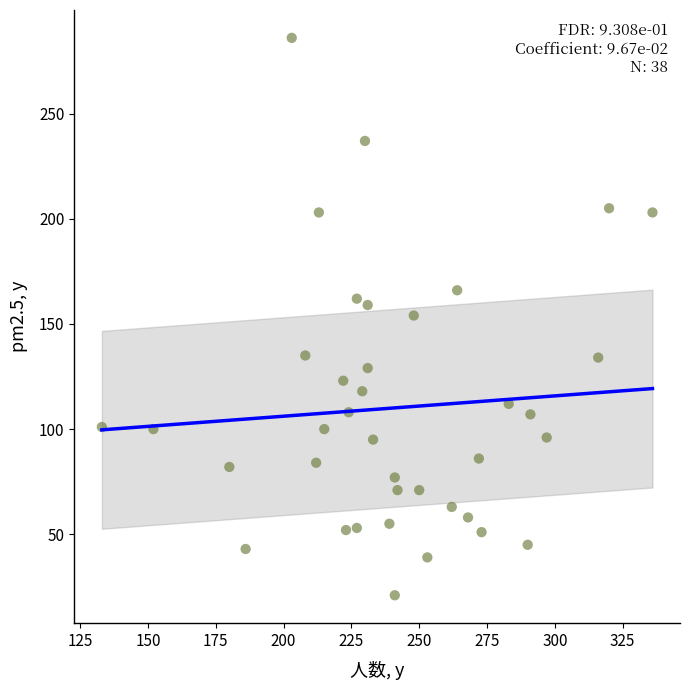

What is the range of Y values (max minus min)?

265